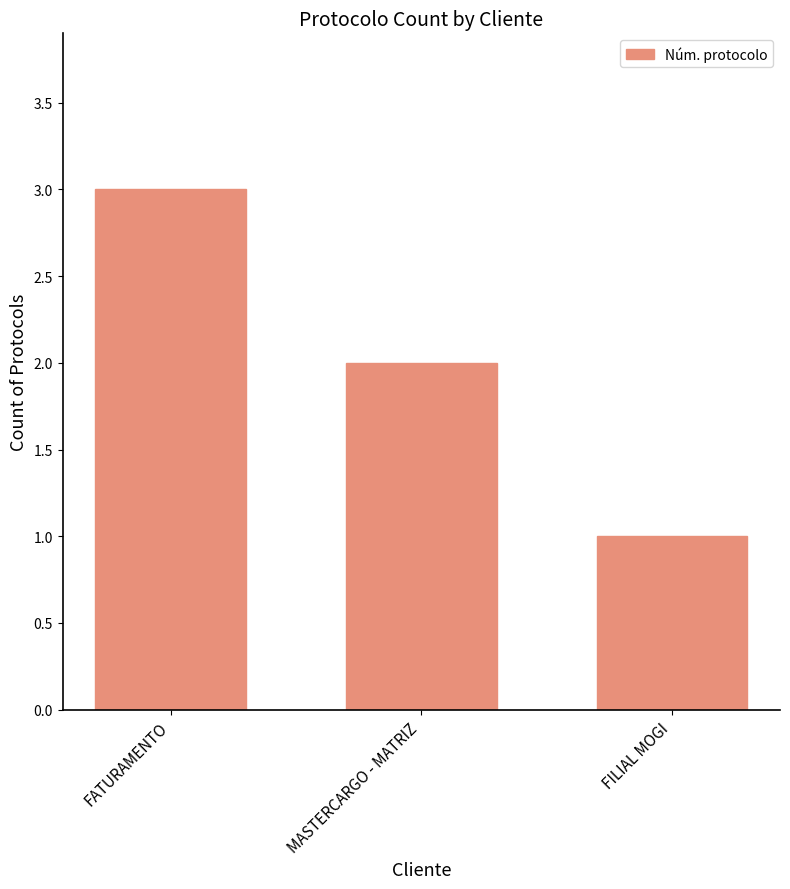

Approximately how many times larger is the value at FILIAL MOGI compared to FATURAMENTO?

0.3